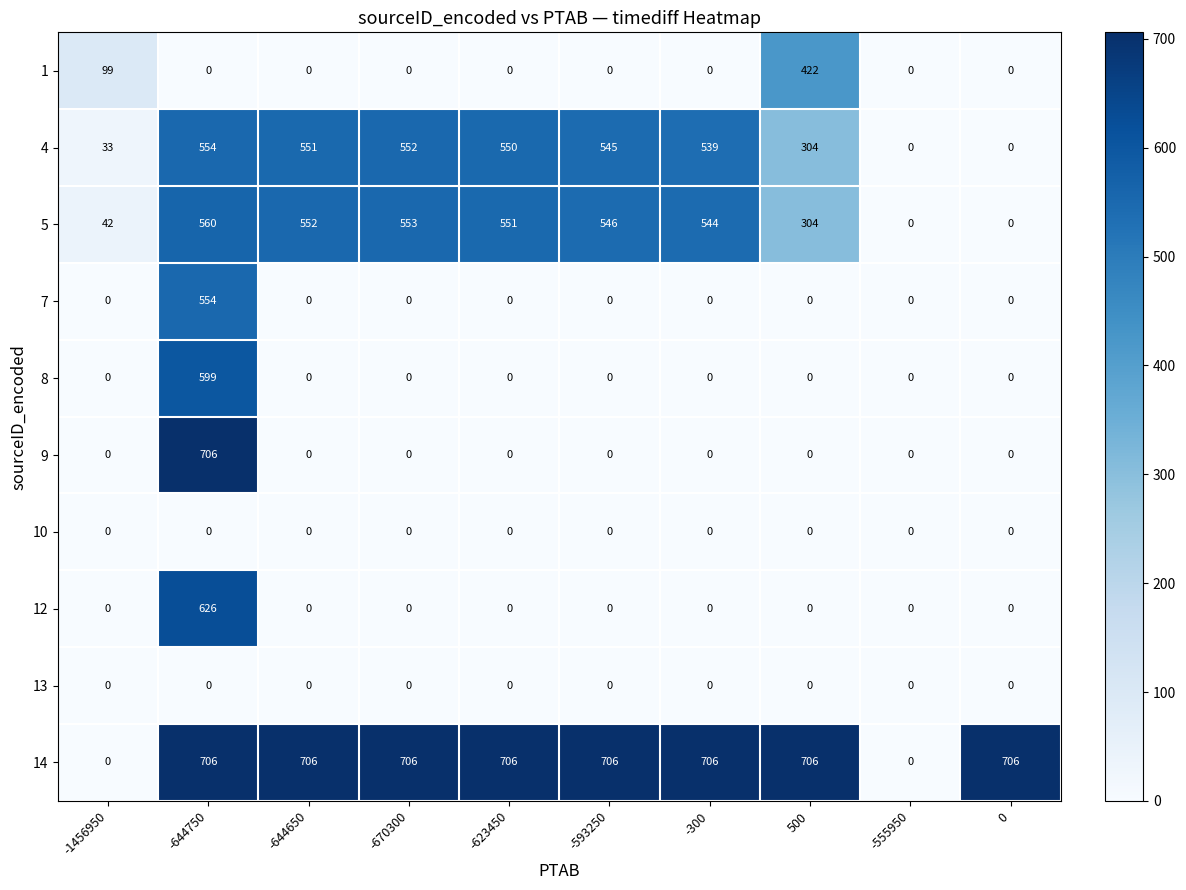

What is the highest value of the 9 series?

706